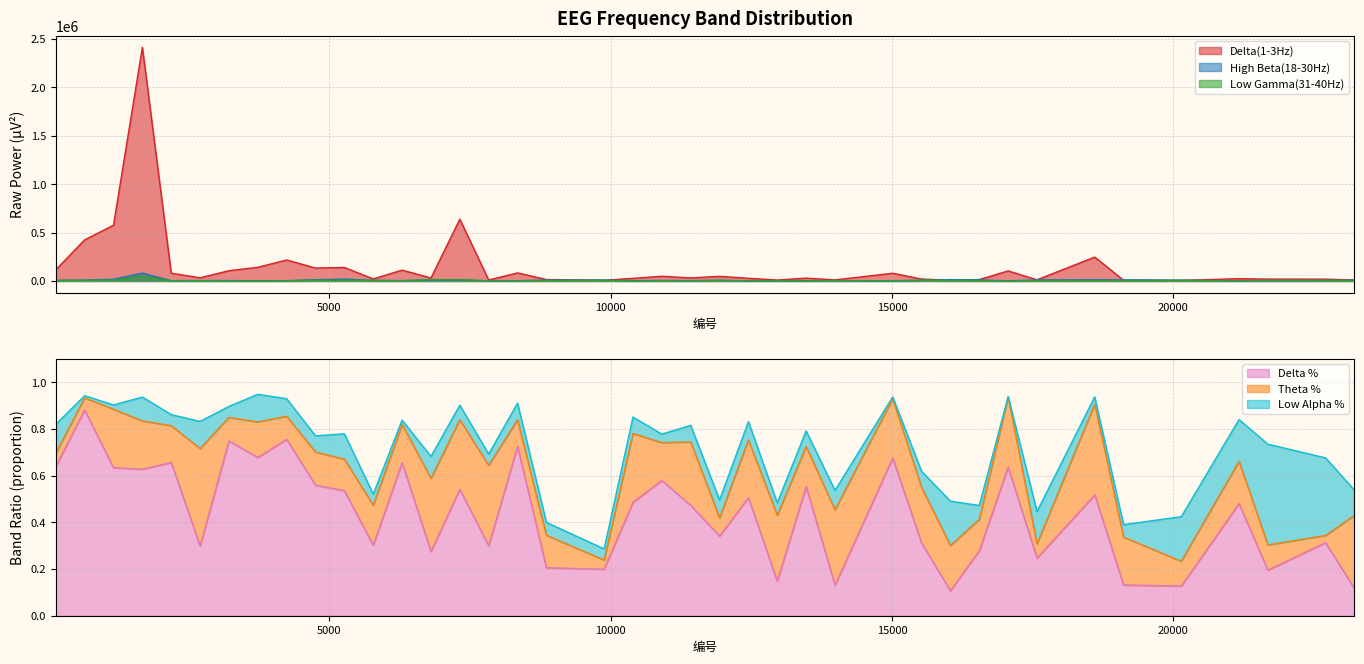

How many categories are shown in the chart?

40